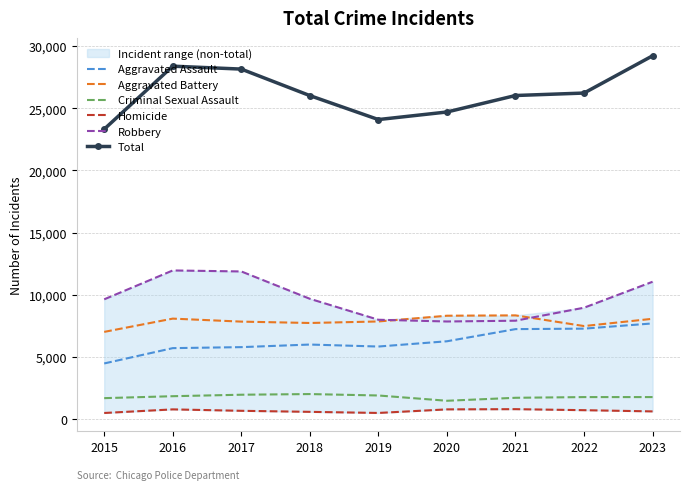

True or false: Homicide and Total intersect in this chart.

False